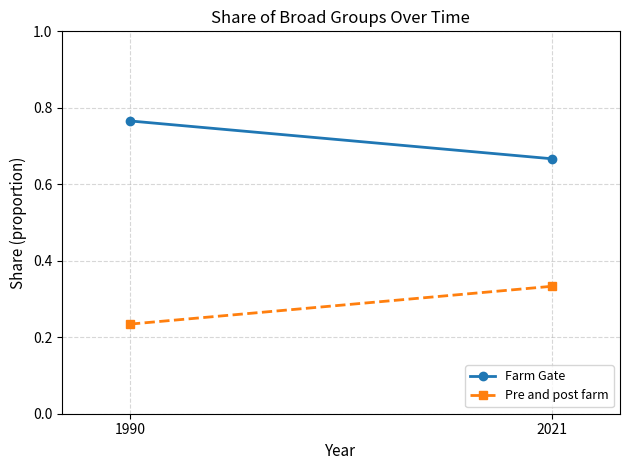

Is it true that Pre and post farm equals 0.2 at 1990?

True